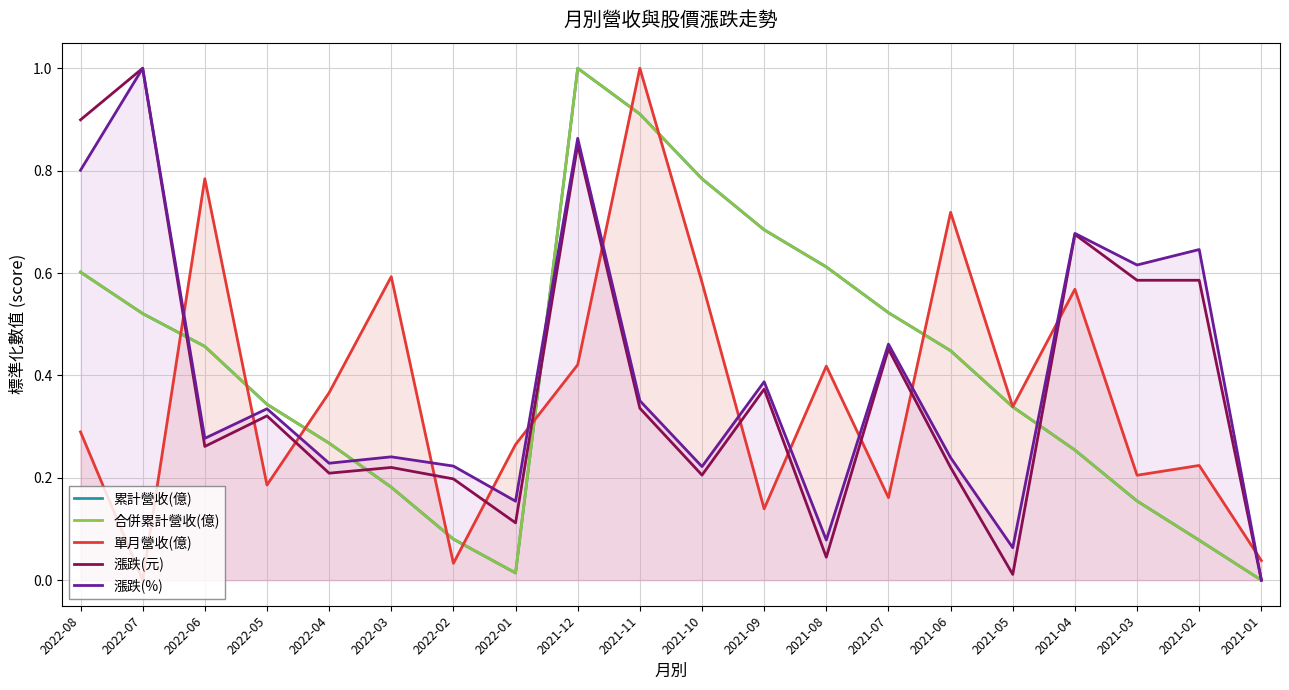

List the labels in order of 累計營收(億) value, smallest first.

2021-01, 2022-01, 2021-02, 2022-02, 2021-03, 2022-03, 2021-04, 2022-04, 2021-05, 2022-05, 2021-06, 2022-06, 2022-07, 2021-07, 2022-08, 2021-08, 2021-09, 2021-10, 2021-11, 2021-12